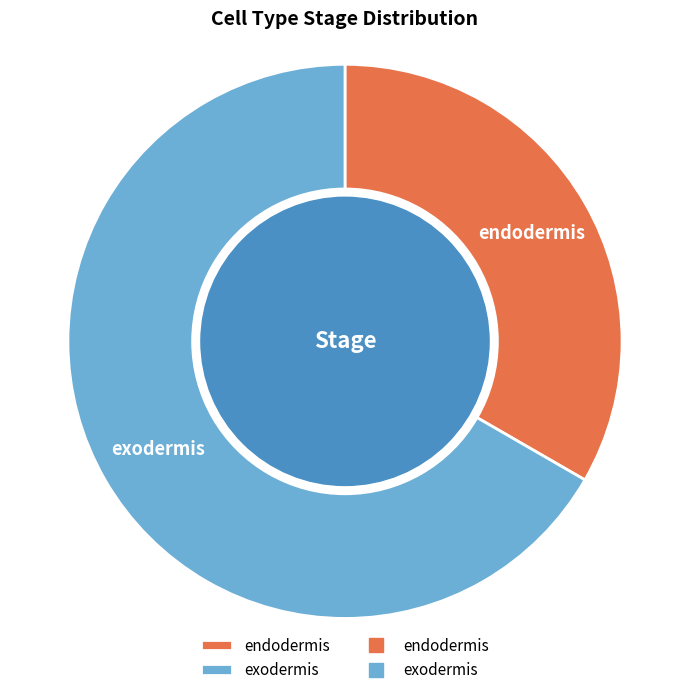

Combined, do endodermis and exodermis account for over 50%?

Yes